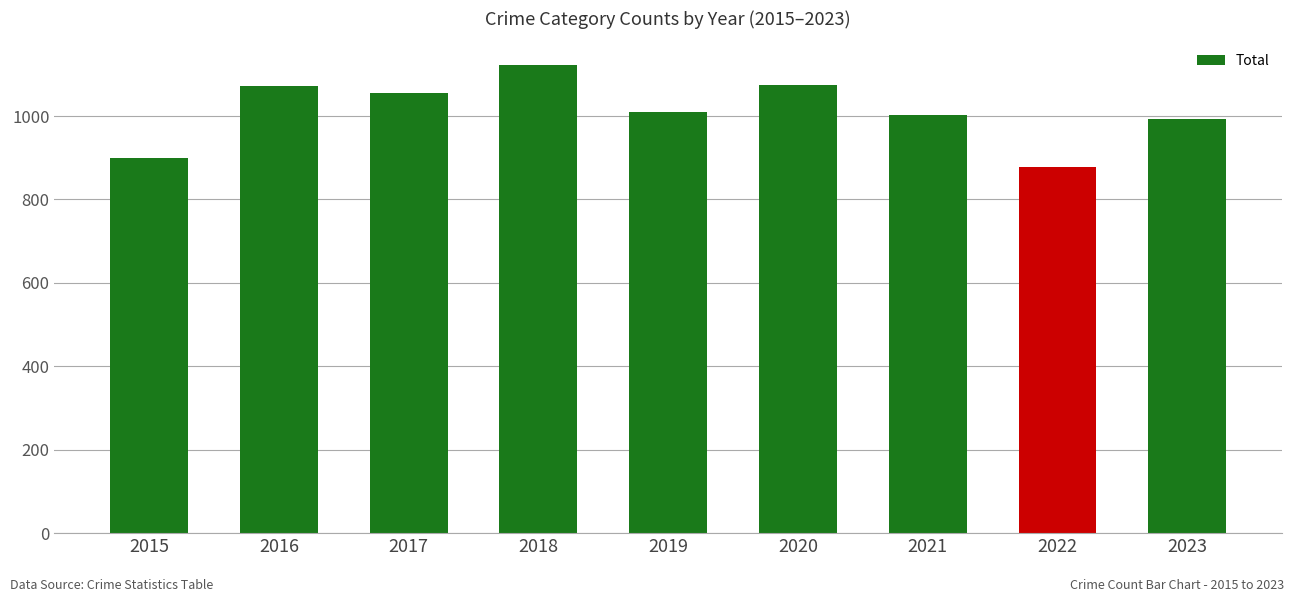

Count the number of data series in this chart.

1